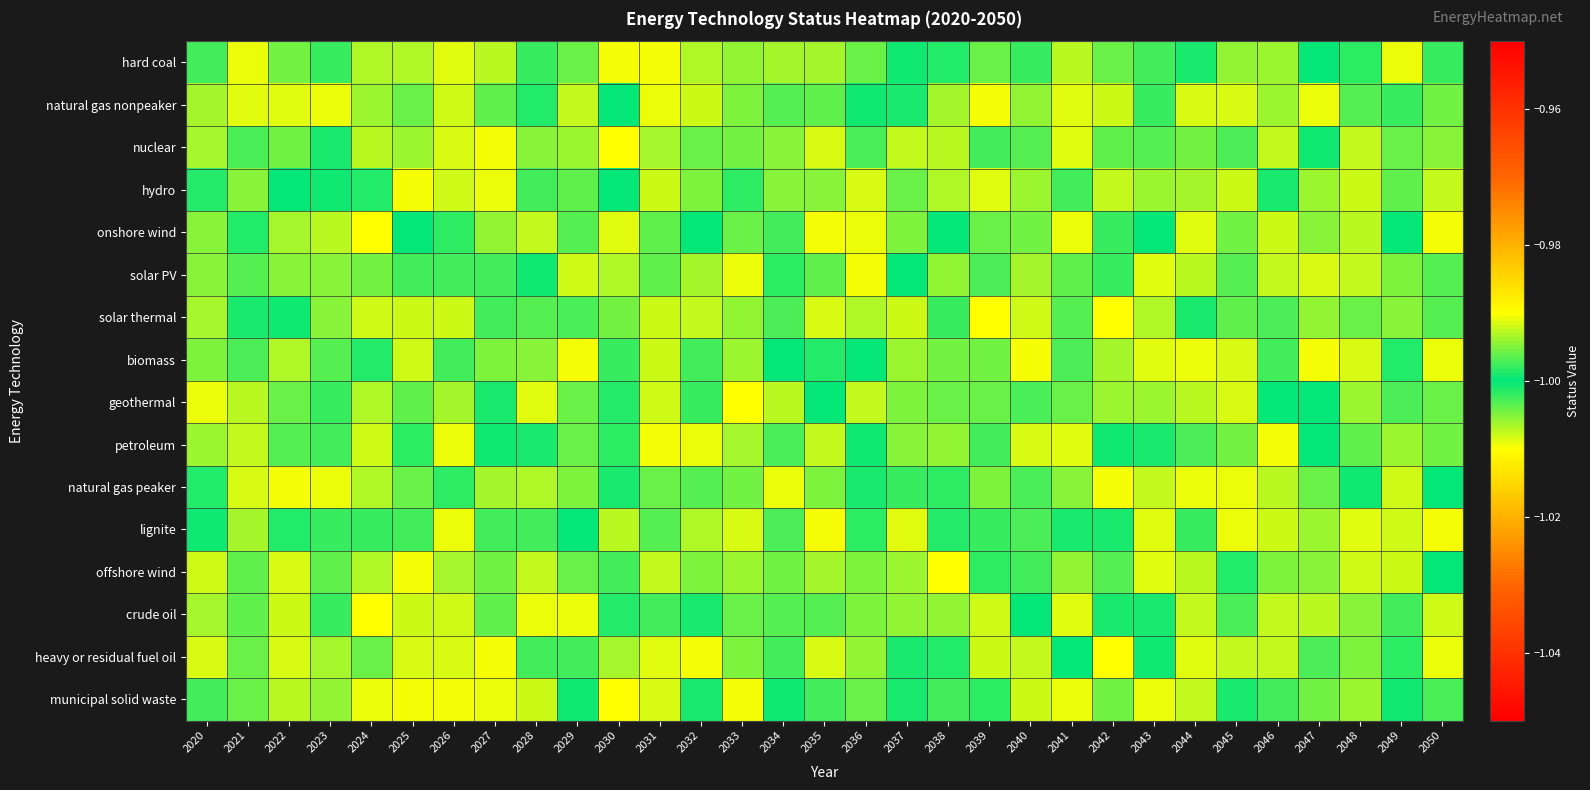

Reading left to right, transcribe all the data shown in this chart.

hard coal: 2020=-1.0	2021=-1.0	2022=-1.0	2023=-1.0	2024=-1.0	2025=-1.0	2026=-1.0	2027=-1.0	2028=-1.0	2029=-1.0	2030=-1.0	2031=-1.0	2032=-1.0	2033=-1.0	2034=-1.0	2035=-1.0	2036=-1.0	2037=-1.0	2038=-1.0	2039=-1.0	2040=-1.0	2041=-1.0	2042=-1.0	2043=-1.0	2044=-1.0	2045=-1.0	2046=-1.0	2047=-1.0	2048=-1.0	2049=-1.0	2050=-1.0
natural gas nonpeaker: 2020=-1.0	2021=-1.0	2022=-1.0	2023=-1.0	2024=-1.0	2025=-1.0	2026=-1.0	2027=-1.0	2028=-1.0	2029=-1.0	2030=-1.0	2031=-1.0	2032=-1.0	2033=-1.0	2034=-1.0	2035=-1.0	2036=-1.0	2037=-1.0	2038=-1.0	2039=-1.0	2040=-1.0	2041=-1.0	2042=-1.0	2043=-1.0	2044=-1.0	2045=-1.0	2046=-1.0	2047=-1.0	2048=-1.0	2049=-1.0	2050=-1.0
nuclear: 2020=-1.0	2021=-1.0	2022=-1.0	2023=-1.0	2024=-1.0	2025=-1.0	2026=-1.0	2027=-1.0	2028=-1.0	2029=-1.0	2030=-1.0	2031=-1.0	2032=-1.0	2033=-1.0	2034=-1.0	2035=-1.0	2036=-1.0	2037=-1.0	2038=-1.0	2039=-1.0	2040=-1.0	2041=-1.0	2042=-1.0	2043=-1.0	2044=-1.0	2045=-1.0	2046=-1.0	2047=-1.0	2048=-1.0	2049=-1.0	2050=-1.0
hydro: 2020=-1.0	2021=-1.0	2022=-1.0	2023=-1.0	2024=-1.0	2025=-1.0	2026=-1.0	2027=-1.0	2028=-1.0	2029=-1.0	2030=-1.0	2031=-1.0	2032=-1.0	2033=-1.0	2034=-1.0	2035=-1.0	2036=-1.0	2037=-1.0	2038=-1.0	2039=-1.0	2040=-1.0	2041=-1.0	2042=-1.0	2043=-1.0	2044=-1.0	2045=-1.0	2046=-1.0	2047=-1.0	2048=-1.0	2049=-1.0	2050=-1.0
onshore wind: 2020=-1.0	2021=-1.0	2022=-1.0	2023=-1.0	2024=-1.0	2025=-1.0	2026=-1.0	2027=-1.0	2028=-1.0	2029=-1.0	2030=-1.0	2031=-1.0	2032=-1.0	2033=-1.0	2034=-1.0	2035=-1.0	2036=-1.0	2037=-1.0	2038=-1.0	2039=-1.0	2040=-1.0	2041=-1.0	2042=-1.0	2043=-1.0	2044=-1.0	2045=-1.0	2046=-1.0	2047=-1.0	2048=-1.0	2049=-1.0	2050=-1.0
solar PV: 2020=-1.0	2021=-1.0	2022=-1.0	2023=-1.0	2024=-1.0	2025=-1.0	2026=-1.0	2027=-1.0	2028=-1.0	2029=-1.0	2030=-1.0	2031=-1.0	2032=-1.0	2033=-1.0	2034=-1.0	2035=-1.0	2036=-1.0	2037=-1.0	2038=-1.0	2039=-1.0	2040=-1.0	2041=-1.0	2042=-1.0	2043=-1.0	2044=-1.0	2045=-1.0	2046=-1.0	2047=-1.0	2048=-1.0	2049=-1.0	2050=-1.0
solar thermal: 2020=-1.0	2021=-1.0	2022=-1.0	2023=-1.0	2024=-1.0	2025=-1.0	2026=-1.0	2027=-1.0	2028=-1.0	2029=-1.0	2030=-1.0	2031=-1.0	2032=-1.0	2033=-1.0	2034=-1.0	2035=-1.0	2036=-1.0	2037=-1.0	2038=-1.0	2039=-1.0	2040=-1.0	2041=-1.0	2042=-1.0	2043=-1.0	2044=-1.0	2045=-1.0	2046=-1.0	2047=-1.0	2048=-1.0	2049=-1.0	2050=-1.0
biomass: 2020=-1.0	2021=-1.0	2022=-1.0	2023=-1.0	2024=-1.0	2025=-1.0	2026=-1.0	2027=-1.0	2028=-1.0	2029=-1.0	2030=-1.0	2031=-1.0	2032=-1.0	2033=-1.0	2034=-1.0	2035=-1.0	2036=-1.0	2037=-1.0	2038=-1.0	2039=-1.0	2040=-1.0	2041=-1.0	2042=-1.0	2043=-1.0	2044=-1.0	2045=-1.0	2046=-1.0	2047=-1.0	2048=-1.0	2049=-1.0	2050=-1.0
geothermal: 2020=-1.0	2021=-1.0	2022=-1.0	2023=-1.0	2024=-1.0	2025=-1.0	2026=-1.0	2027=-1.0	2028=-1.0	2029=-1.0	2030=-1.0	2031=-1.0	2032=-1.0	2033=-1.0	2034=-1.0	2035=-1.0	2036=-1.0	2037=-1.0	2038=-1.0	2039=-1.0	2040=-1.0	2041=-1.0	2042=-1.0	2043=-1.0	2044=-1.0	2045=-1.0	2046=-1.0	2047=-1.0	2048=-1.0	2049=-1.0	2050=-1.0
petroleum: 2020=-1.0	2021=-1.0	2022=-1.0	2023=-1.0	2024=-1.0	2025=-1.0	2026=-1.0	2027=-1.0	2028=-1.0	2029=-1.0	2030=-1.0	2031=-1.0	2032=-1.0	2033=-1.0	2034=-1.0	2035=-1.0	2036=-1.0	2037=-1.0	2038=-1.0	2039=-1.0	2040=-1.0	2041=-1.0	2042=-1.0	2043=-1.0	2044=-1.0	2045=-1.0	2046=-1.0	2047=-1.0	2048=-1.0	2049=-1.0	2050=-1.0
natural gas peaker: 2020=-1.0	2021=-1.0	2022=-1.0	2023=-1.0	2024=-1.0	2025=-1.0	2026=-1.0	2027=-1.0	2028=-1.0	2029=-1.0	2030=-1.0	2031=-1.0	2032=-1.0	2033=-1.0	2034=-1.0	2035=-1.0	2036=-1.0	2037=-1.0	2038=-1.0	2039=-1.0	2040=-1.0	2041=-1.0	2042=-1.0	2043=-1.0	2044=-1.0	2045=-1.0	2046=-1.0	2047=-1.0	2048=-1.0	2049=-1.0	2050=-1.0
lignite: 2020=-1.0	2021=-1.0	2022=-1.0	2023=-1.0	2024=-1.0	2025=-1.0	2026=-1.0	2027=-1.0	2028=-1.0	2029=-1.0	2030=-1.0	2031=-1.0	2032=-1.0	2033=-1.0	2034=-1.0	2035=-1.0	2036=-1.0	2037=-1.0	2038=-1.0	2039=-1.0	2040=-1.0	2041=-1.0	2042=-1.0	2043=-1.0	2044=-1.0	2045=-1.0	2046=-1.0	2047=-1.0	2048=-1.0	2049=-1.0	2050=-1.0
offshore wind: 2020=-1.0	2021=-1.0	2022=-1.0	2023=-1.0	2024=-1.0	2025=-1.0	2026=-1.0	2027=-1.0	2028=-1.0	2029=-1.0	2030=-1.0	2031=-1.0	2032=-1.0	2033=-1.0	2034=-1.0	2035=-1.0	2036=-1.0	2037=-1.0	2038=-1.0	2039=-1.0	2040=-1.0	2041=-1.0	2042=-1.0	2043=-1.0	2044=-1.0	2045=-1.0	2046=-1.0	2047=-1.0	2048=-1.0	2049=-1.0	2050=-1.0
crude oil: 2020=-1.0	2021=-1.0	2022=-1.0	2023=-1.0	2024=-1.0	2025=-1.0	2026=-1.0	2027=-1.0	2028=-1.0	2029=-1.0	2030=-1.0	2031=-1.0	2032=-1.0	2033=-1.0	2034=-1.0	2035=-1.0	2036=-1.0	2037=-1.0	2038=-1.0	2039=-1.0	2040=-1.0	2041=-1.0	2042=-1.0	2043=-1.0	2044=-1.0	2045=-1.0	2046=-1.0	2047=-1.0	2048=-1.0	2049=-1.0	2050=-1.0
heavy or residual fuel oil: 2020=-1.0	2021=-1.0	2022=-1.0	2023=-1.0	2024=-1.0	2025=-1.0	2026=-1.0	2027=-1.0	2028=-1.0	2029=-1.0	2030=-1.0	2031=-1.0	2032=-1.0	2033=-1.0	2034=-1.0	2035=-1.0	2036=-1.0	2037=-1.0	2038=-1.0	2039=-1.0	2040=-1.0	2041=-1.0	2042=-1.0	2043=-1.0	2044=-1.0	2045=-1.0	2046=-1.0	2047=-1.0	2048=-1.0	2049=-1.0	2050=-1.0
municipal solid waste: 2020=-1.0	2021=-1.0	2022=-1.0	2023=-1.0	2024=-1.0	2025=-1.0	2026=-1.0	2027=-1.0	2028=-1.0	2029=-1.0	2030=-1.0	2031=-1.0	2032=-1.0	2033=-1.0	2034=-1.0	2035=-1.0	2036=-1.0	2037=-1.0	2038=-1.0	2039=-1.0	2040=-1.0	2041=-1.0	2042=-1.0	2043=-1.0	2044=-1.0	2045=-1.0	2046=-1.0	2047=-1.0	2048=-1.0	2049=-1.0	2050=-1.0